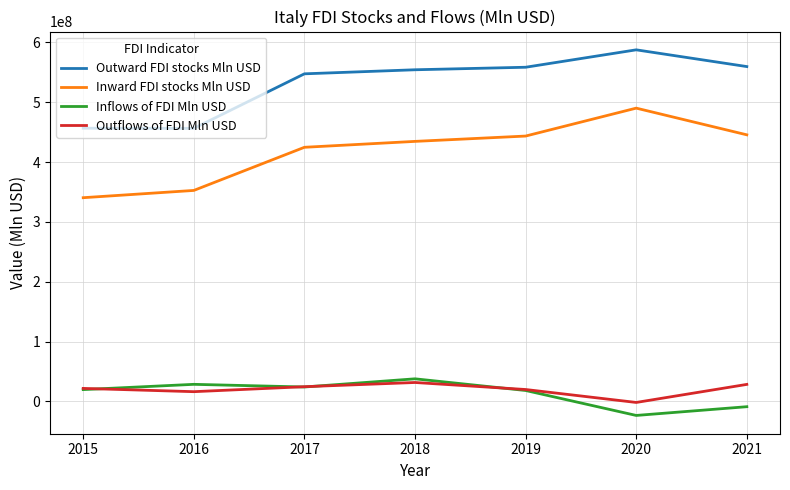

What is the difference between the highest and lowest values at 2019?

540432317.2